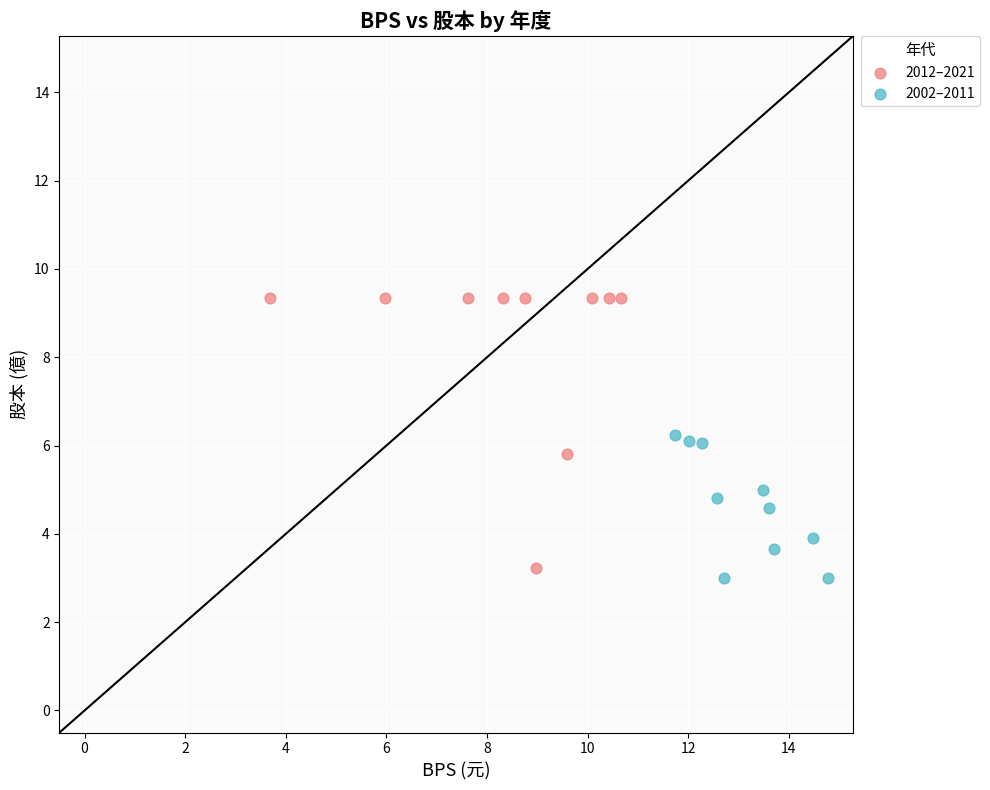

Which series reaches the maximum Y coordinate?

2012–2021